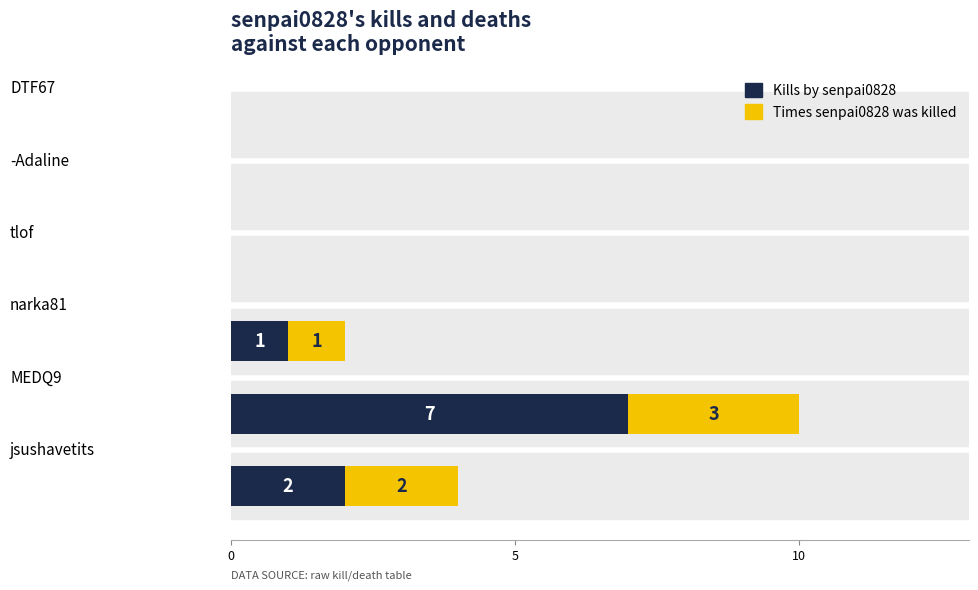

What is the maximum value for Kills by senpai0828?

7